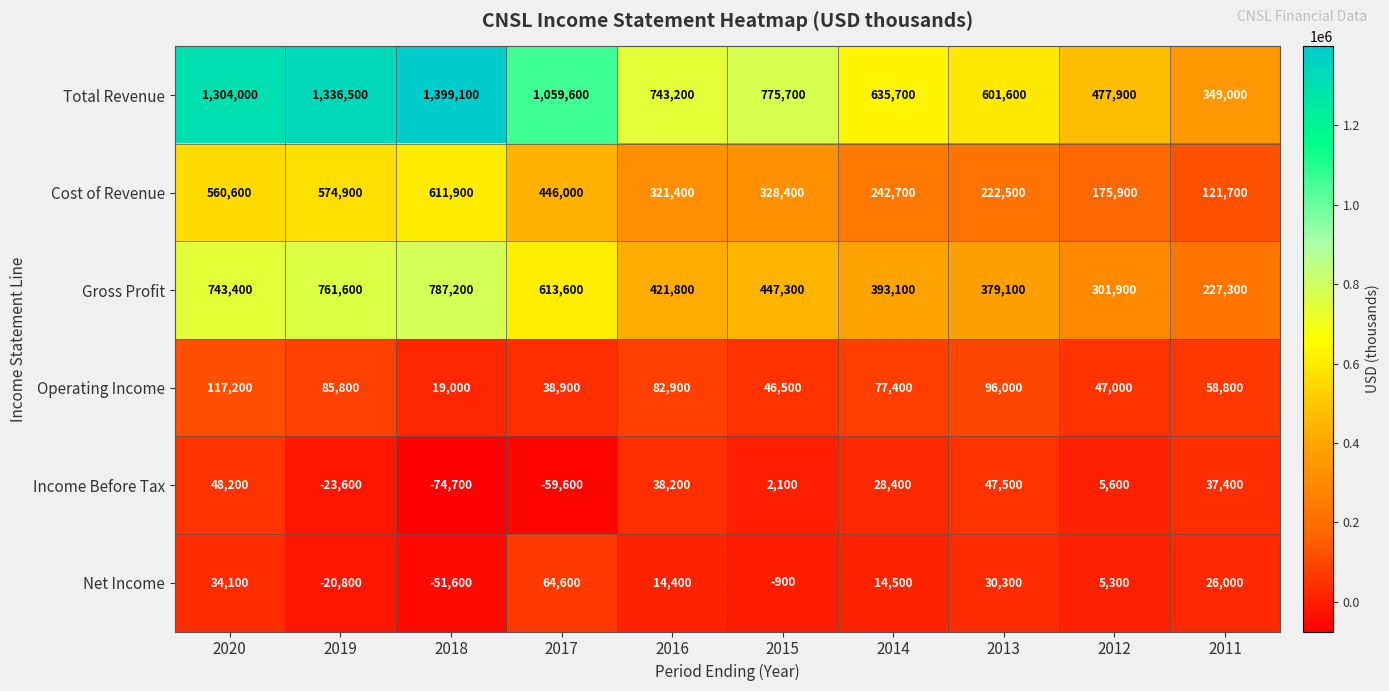

Where is Income Before Tax nearest to the value -13250?

2019